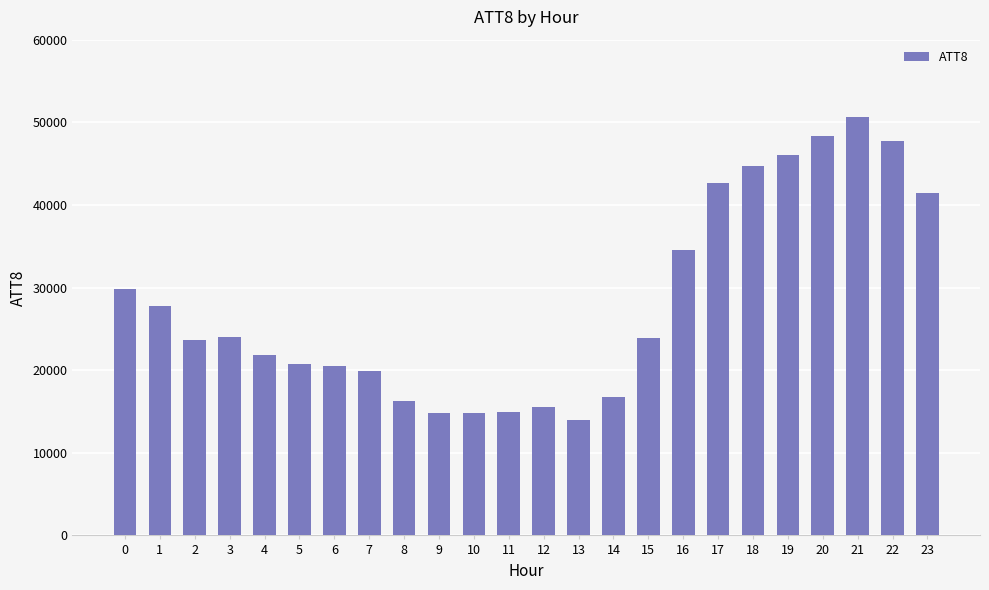

Which has a higher value, 18 or 9?

18